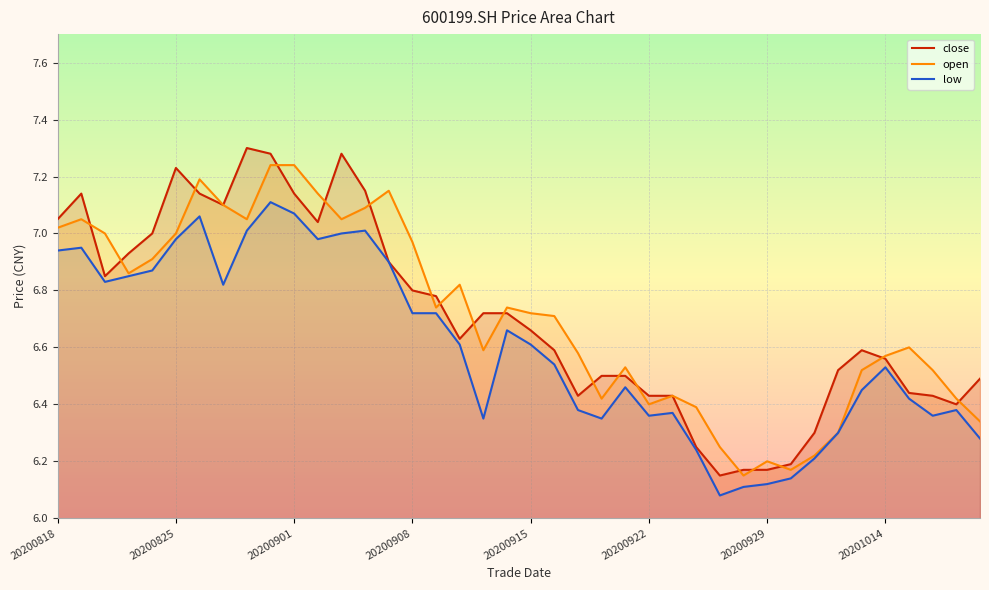

True or false: low has a value of 4.4 at 20200915.

False